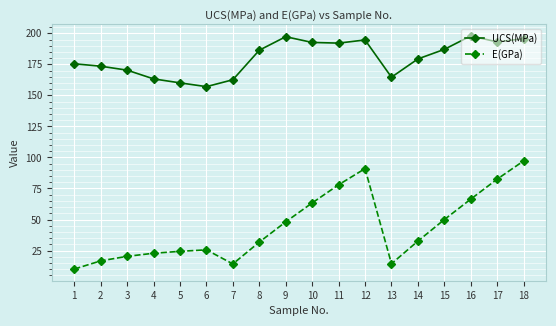

Where is E(GPa) nearest to the value 53?

15